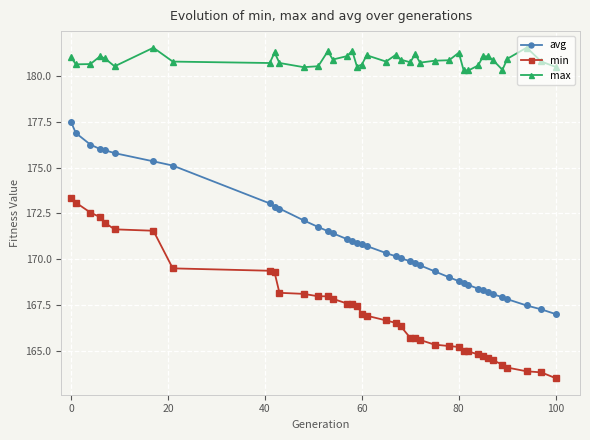

What is the highest value of the max series?

181.6